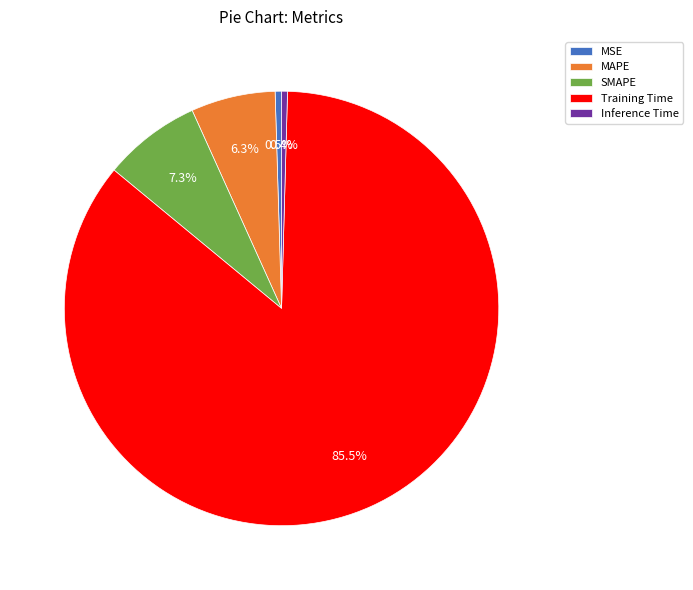

To the nearest percent, what is the difference between the largest and smallest slice percentages?

85%